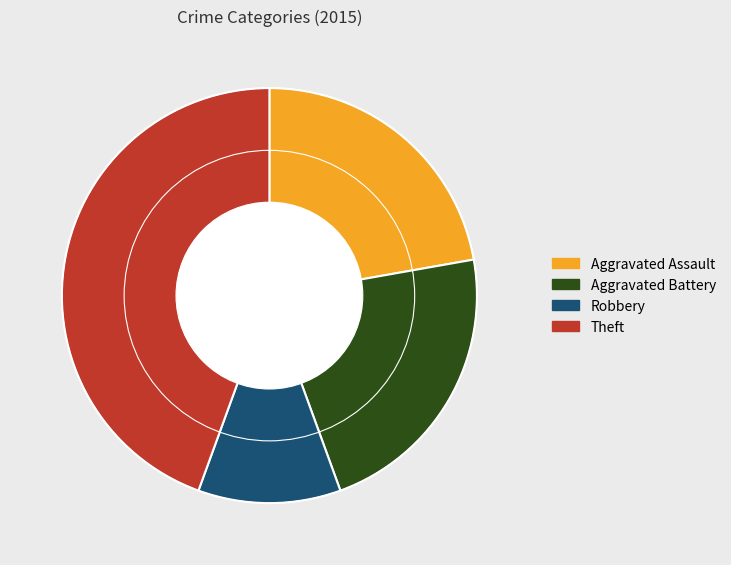

How many segments does this pie chart have?

4